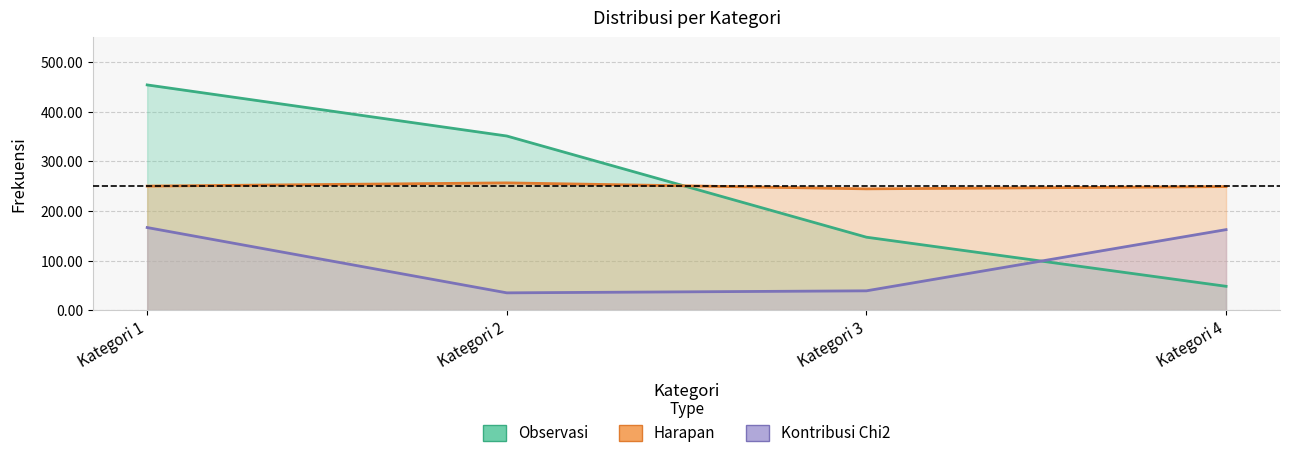

What is the difference between the Observasi values at Kategori 1 and Kategori 3?

307.0